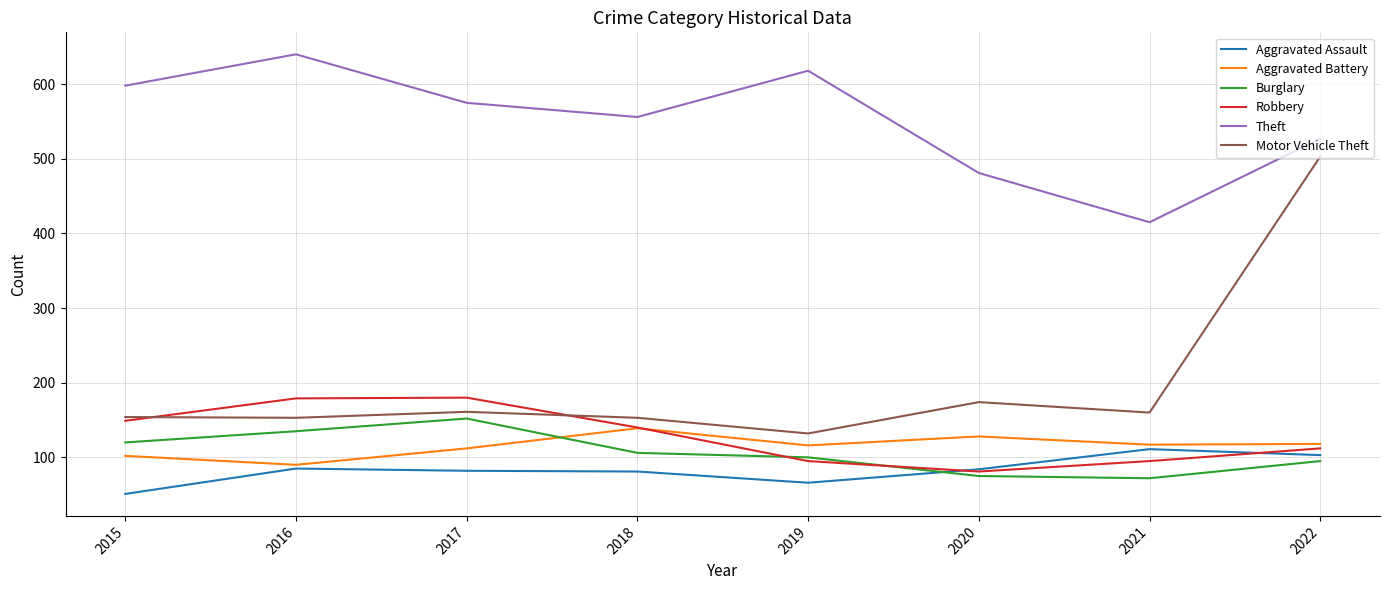

Read the Aggravated Battery value at 2022.

118